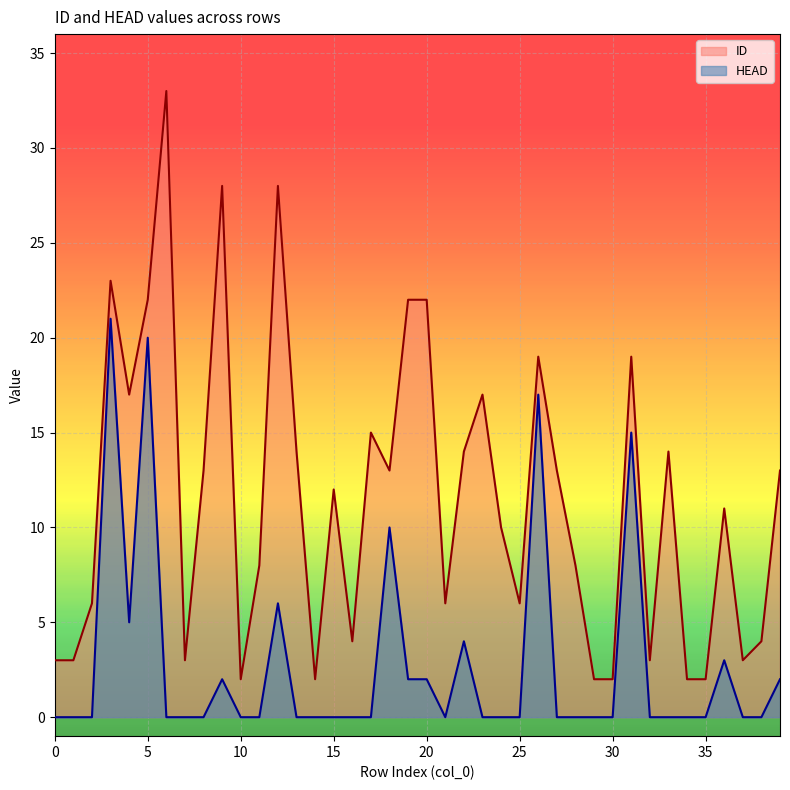

Reading left to right, transcribe all the data shown in this chart.

ID: 0=3	1=3	2=6	3=23	4=17	5=22	6=33	7=3	8=13	9=28	10=2	11=8	12=28	13=14	14=2	15=12	16=4	17=15	18=13	19=22	20=22	21=6	22=14	23=17	24=10	25=6	26=19	27=13	28=8	29=2	30=2	31=19	32=3	33=14	34=2	35=2	36=11	37=3	38=4	39=13
HEAD: 0=0	1=0	2=0	3=21	4=5	5=20	6=0	7=0	8=0	9=2	10=0	11=0	12=6	13=0	14=0	15=0	16=0	17=0	18=10	19=2	20=2	21=0	22=4	23=0	24=0	25=0	26=17	27=0	28=0	29=0	30=0	31=15	32=0	33=0	34=0	35=0	36=3	37=0	38=0	39=2